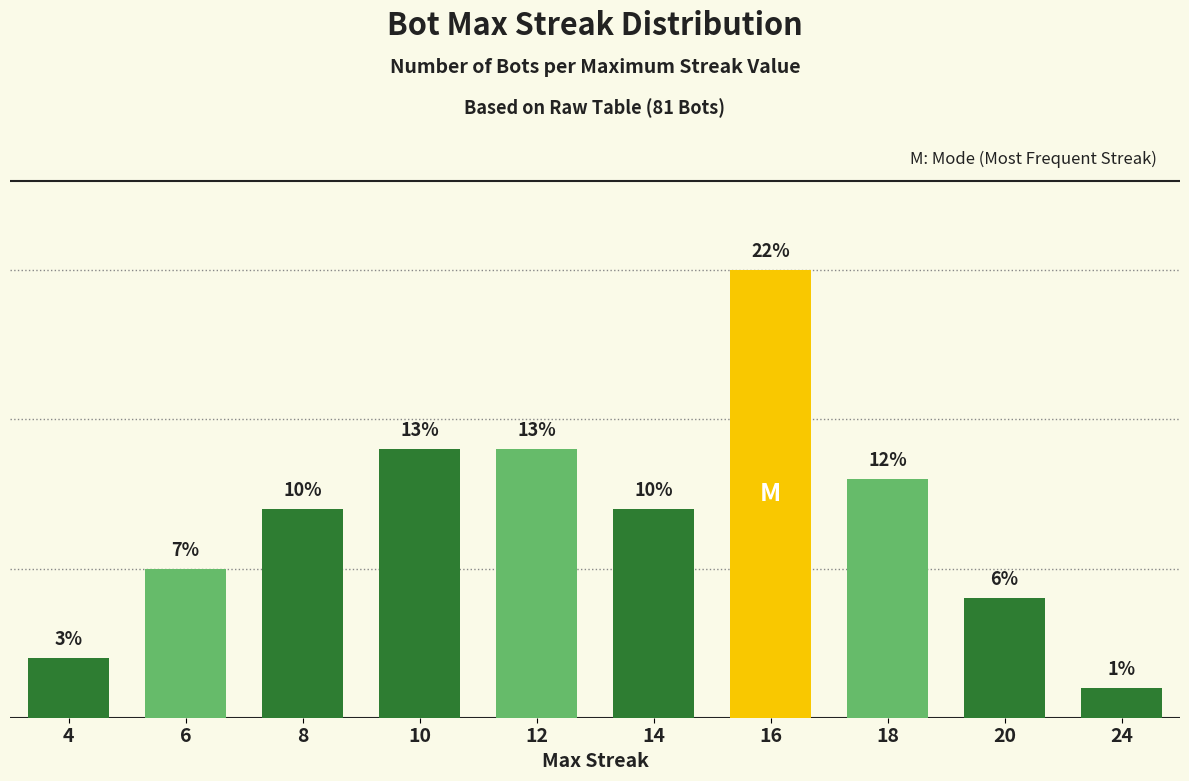

Reading right to left, transcribe all the data shown in this chart.

24=1	20=4	18=8	16=15	14=7	12=9	10=9	8=7	6=5	4=2